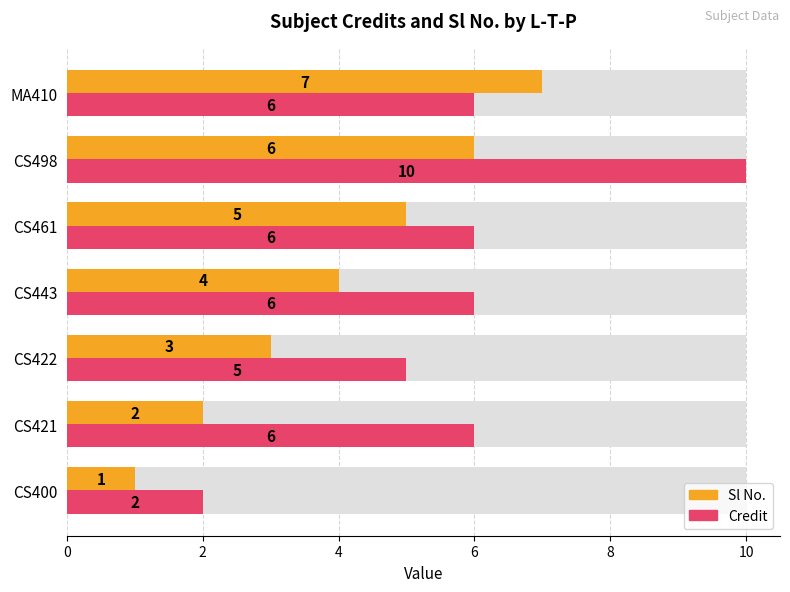

What is the highest value of the Sl No. series?

7